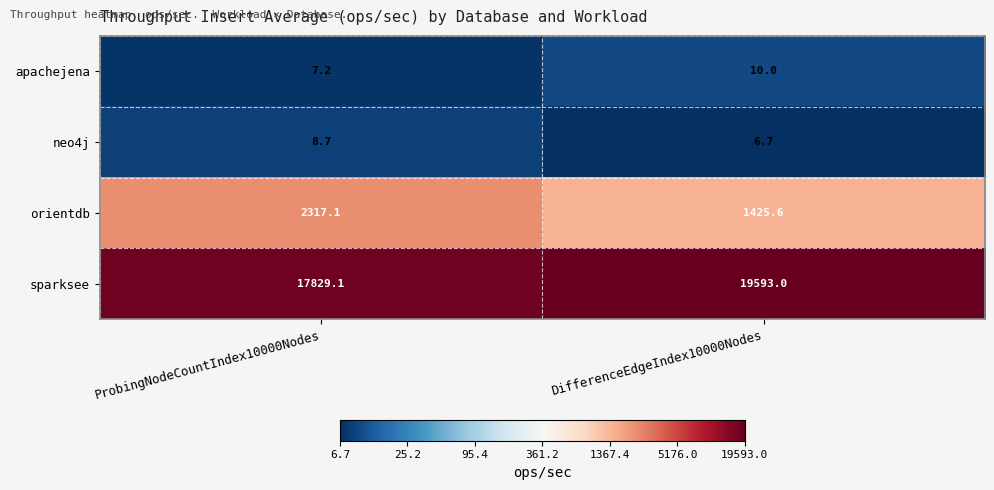

What is the smallest value displayed?

6.7